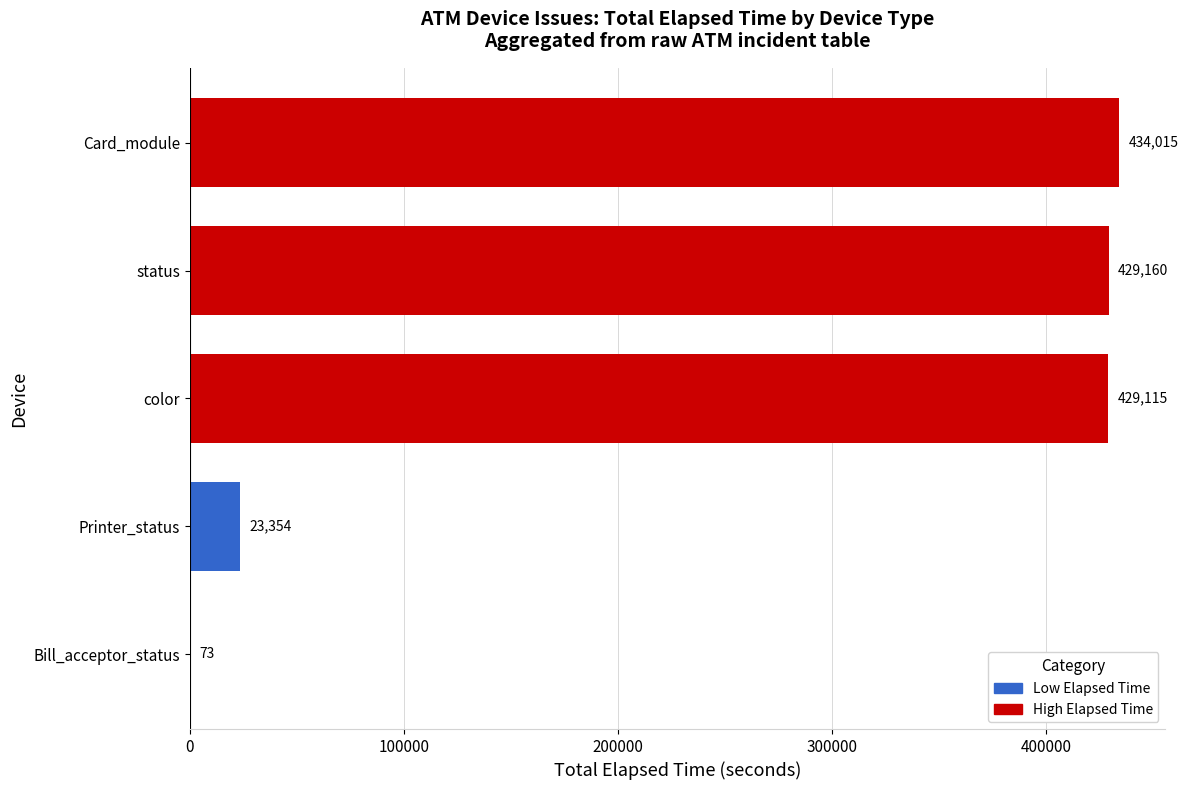

Reading bottom to top, list all the values displayed in this chart.

Bill_acceptor_status=73	Printer_status=23354	color=429115	status=429160	Card_module=434015